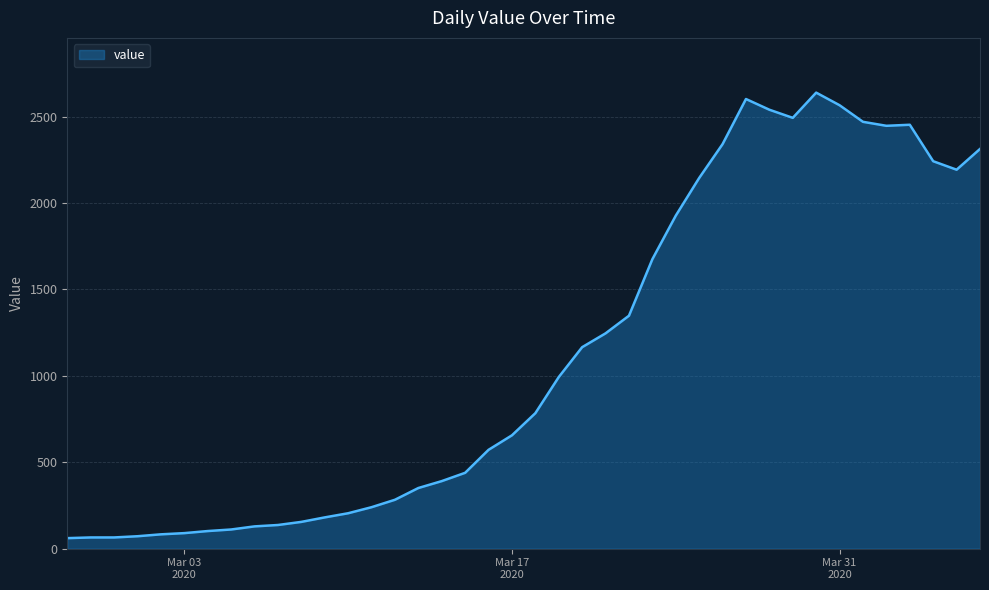

What is the greatest value displayed?

2639